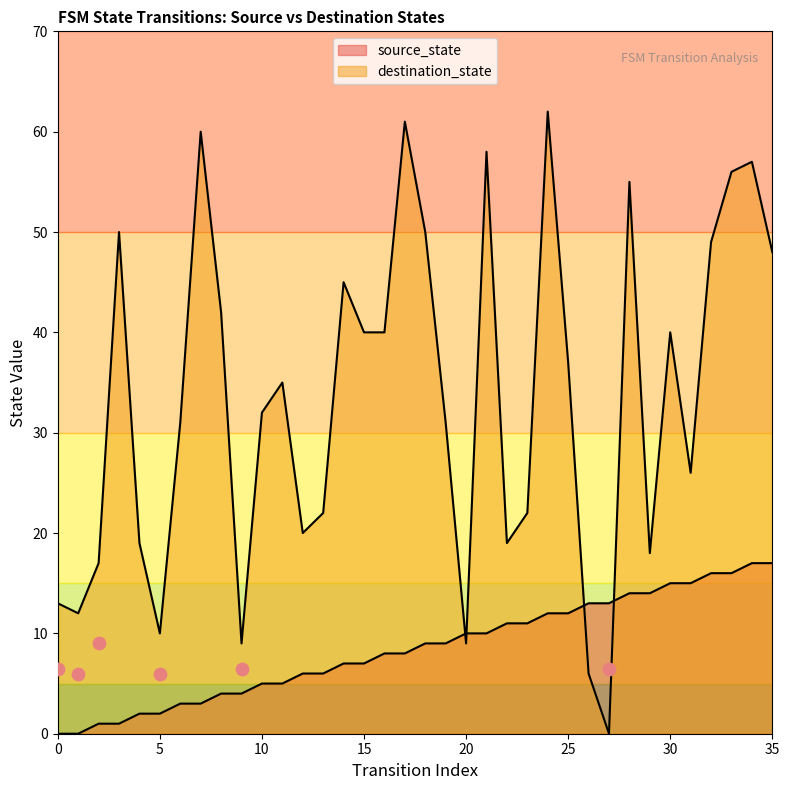

At which category is the sum across all series the highest?

24